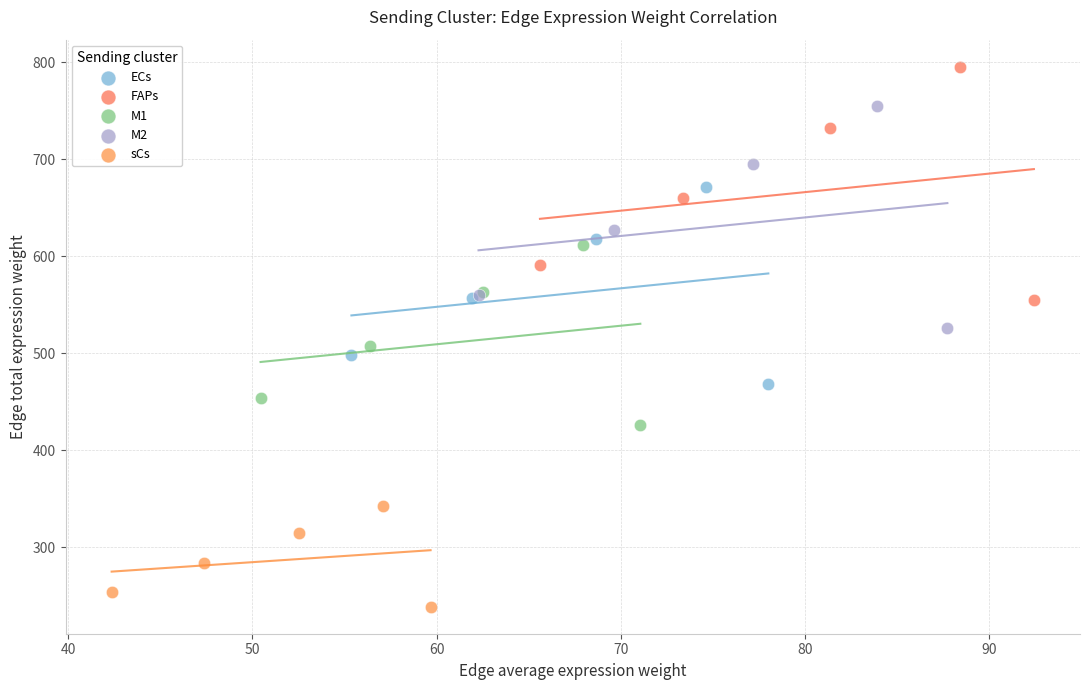

Which series reaches the maximum Y coordinate?

FAPs